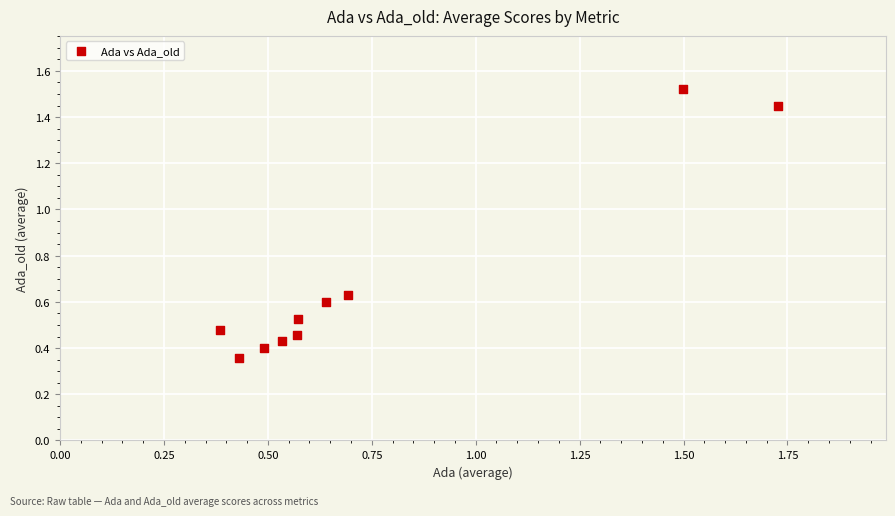

What is the range of Y values (max minus min)?

1.2